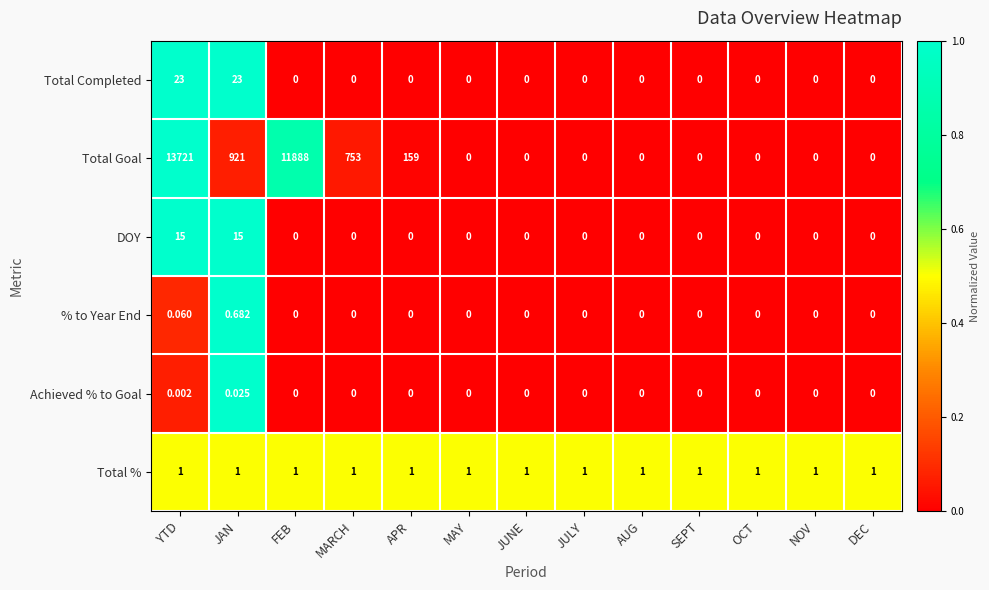

Which series has the largest range (max minus min)?

Total Goal